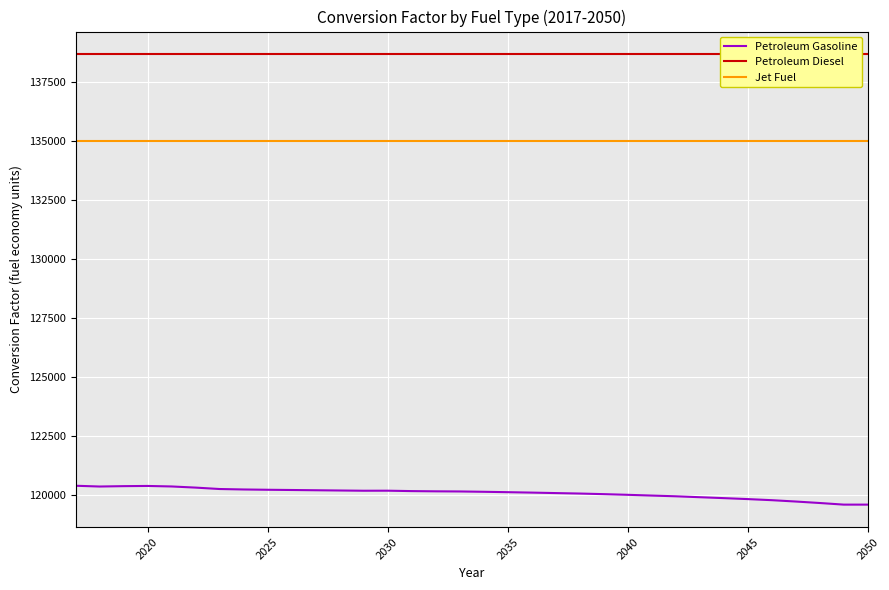

What are all the series names shown in the legend?

Petroleum Gasoline, Petroleum Diesel, Jet Fuel